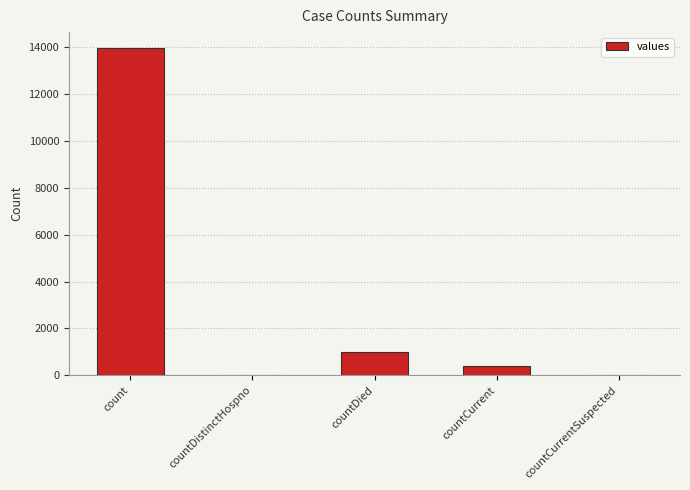

What is the change in value from countDied to countCurrentSuspected?

-992